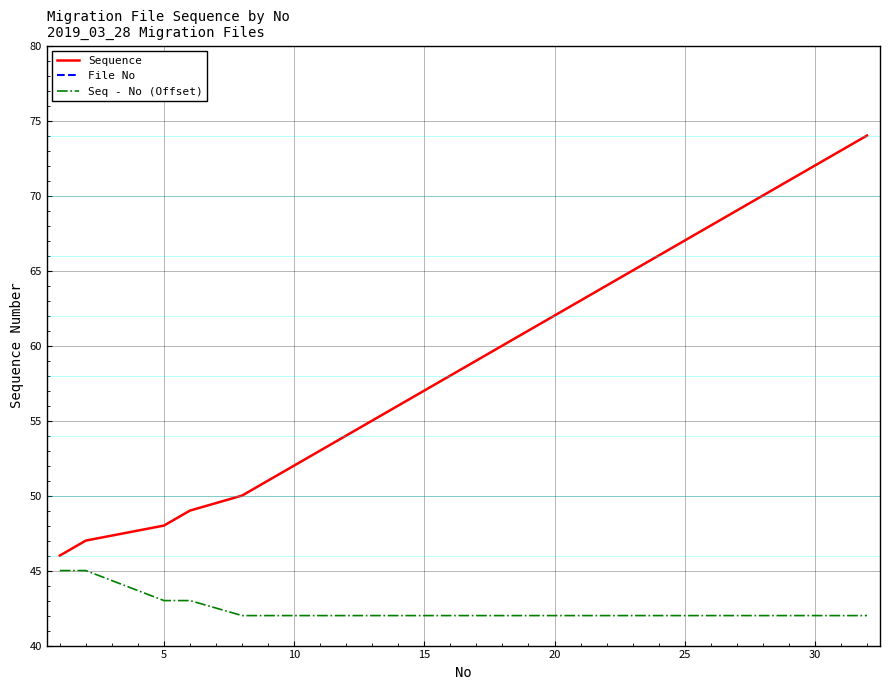

How many values in the Seq - No (Offset) series exceed 42?

4